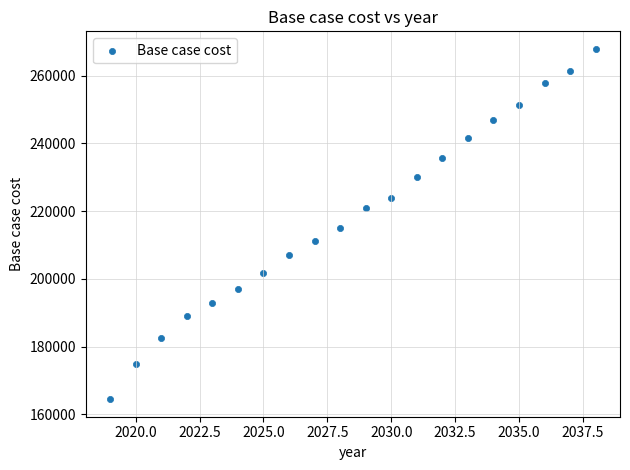

What is the range of X values (max minus min)?

19.0